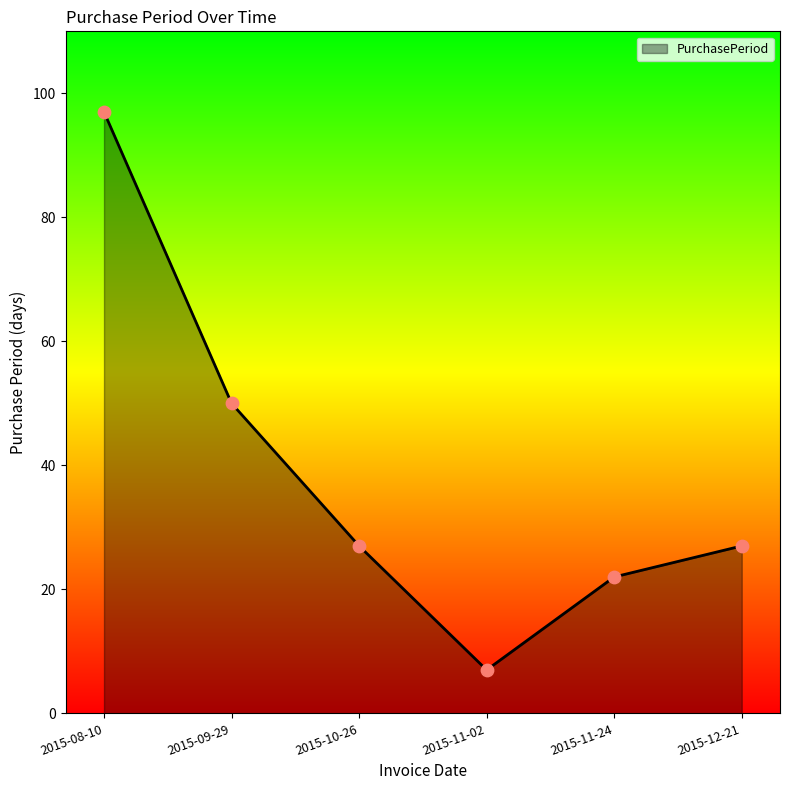

What is the change in value from 2015-11-02 to 2015-12-21?

+20